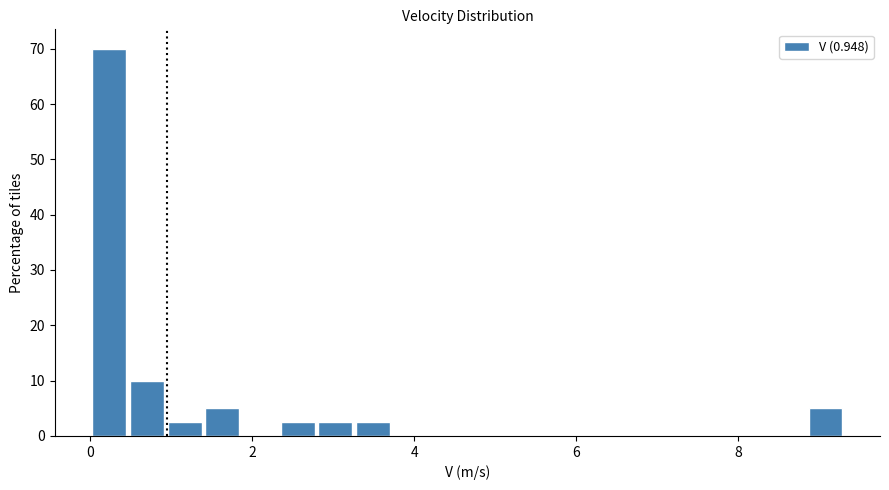

Read against the x-axis, roughly where is the centre of the tallest bar?

0.2